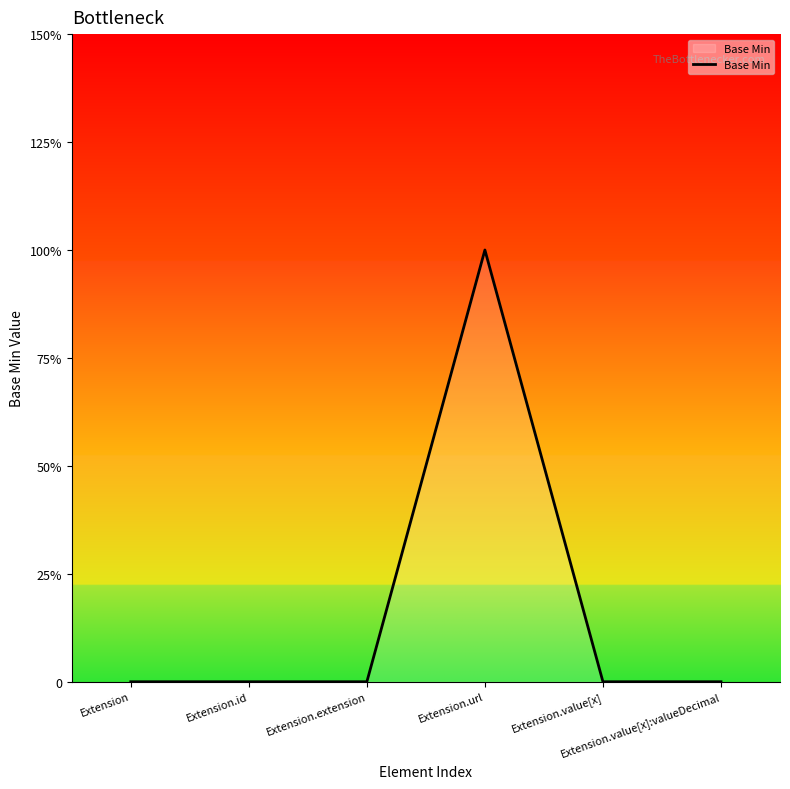

Where is the first local maximum?

Extension.url